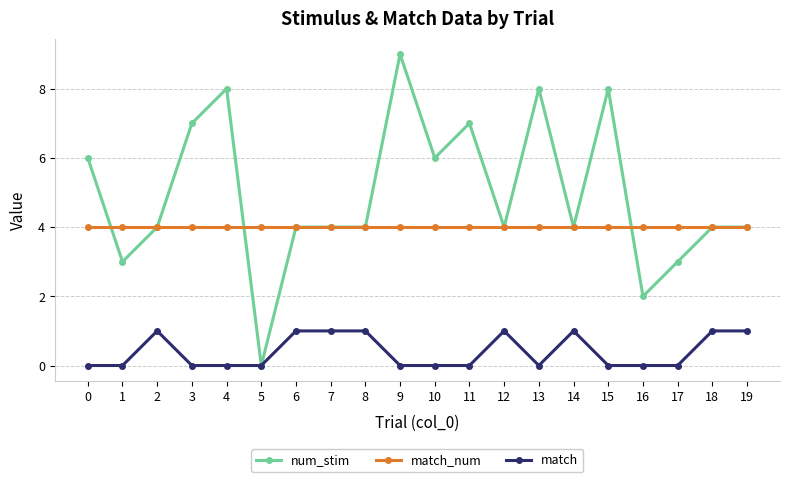

What is the sum of all num_stim values?

99